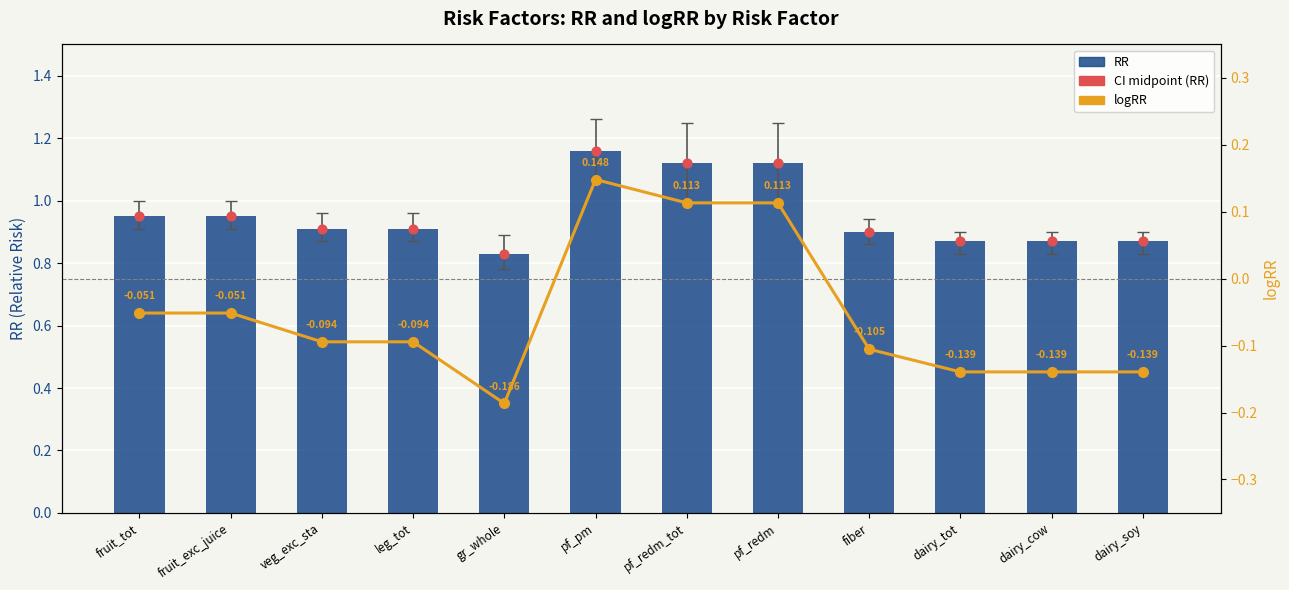

Which series reaches the minimum Y coordinate?

logRR